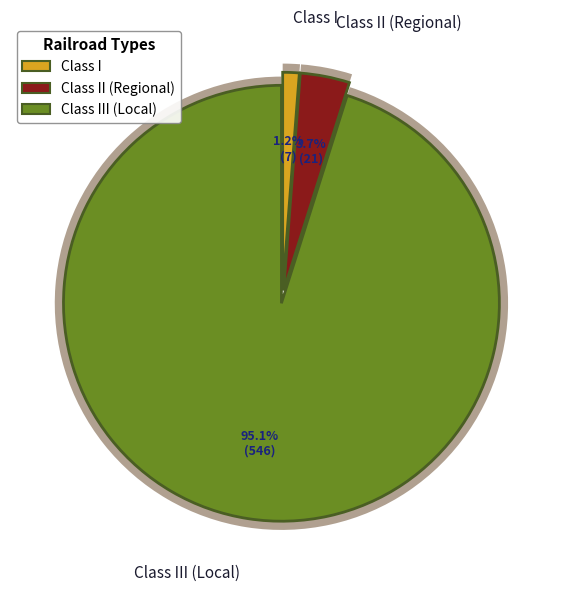

To the nearest percent, what is the average slice percentage?

33%